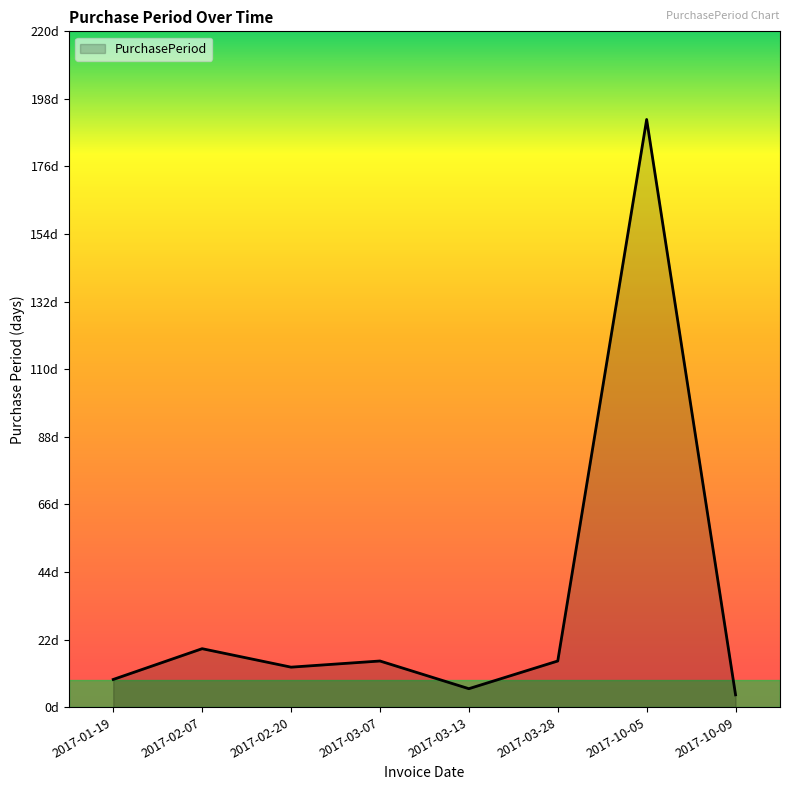

Between 2017-02-07 and 2017-10-09, which is larger?

2017-02-07